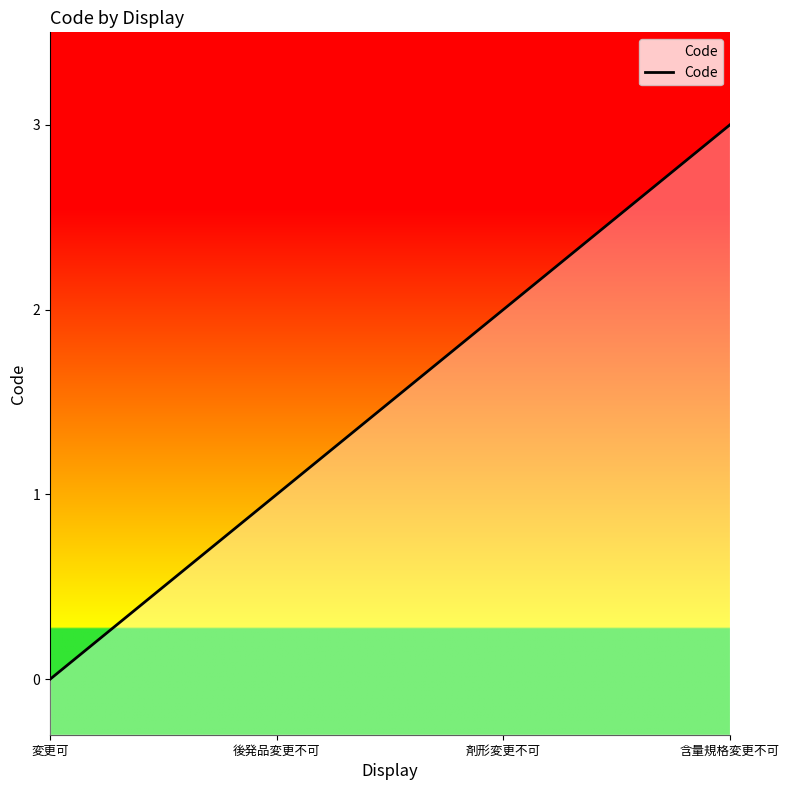

What position from the left is 剤形変更不可?

3